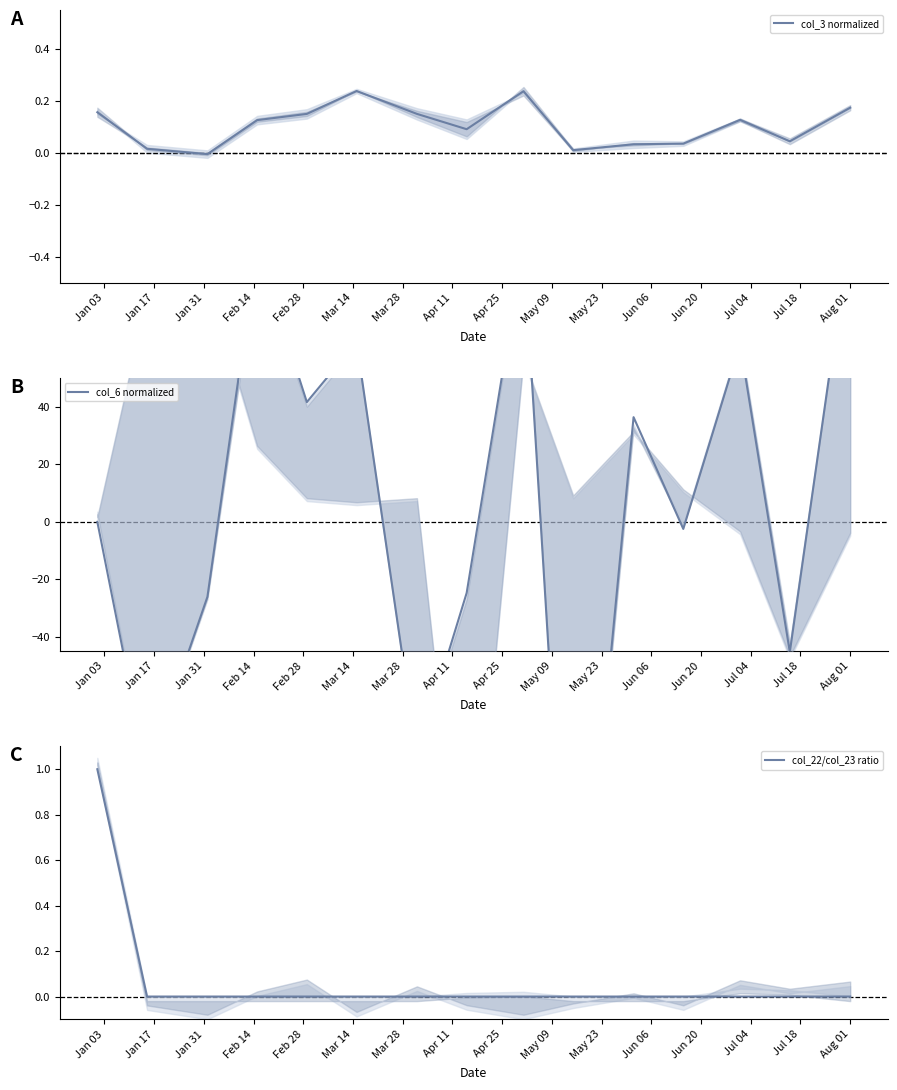

At how many categories does at least one series exceed -22?

15